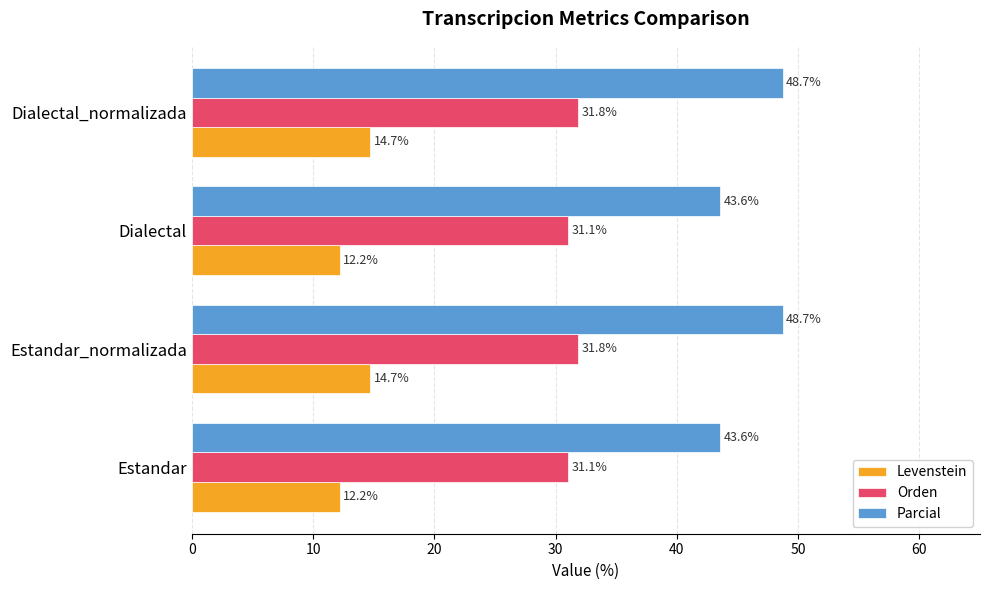

Read the Orden value at Dialectal.

31.1